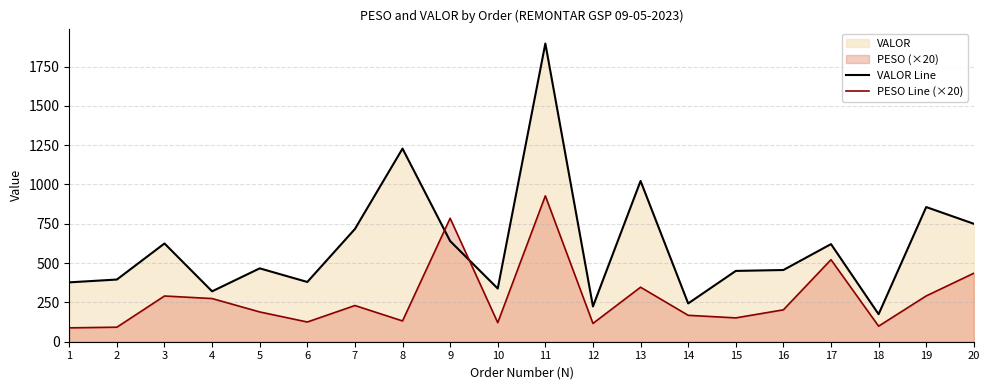

Where do VALOR Line and PESO Line (×20) first cross each other?

8 and 9